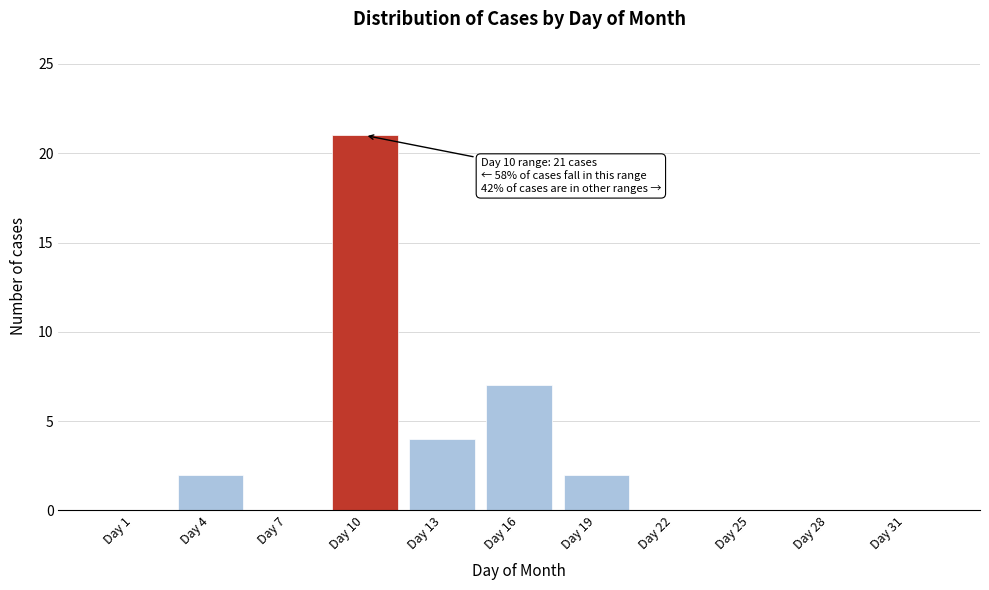

Reading right to left, what are all the values shown in this chart?

Day 31=0	Day 28=0	Day 25=0	Day 22=0	Day 19=2	Day 16=7	Day 13=4	Day 10=21	Day 7=0	Day 4=2	Day 1=0